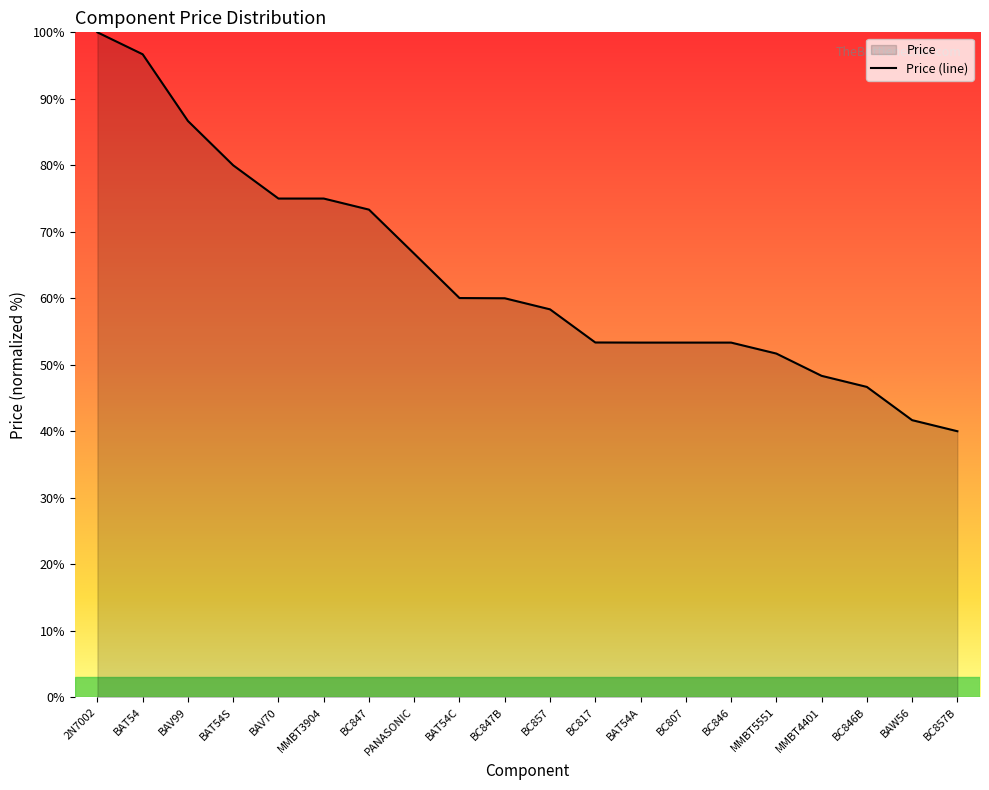

True or false: there are more than 2 points higher than both neighbors.

False